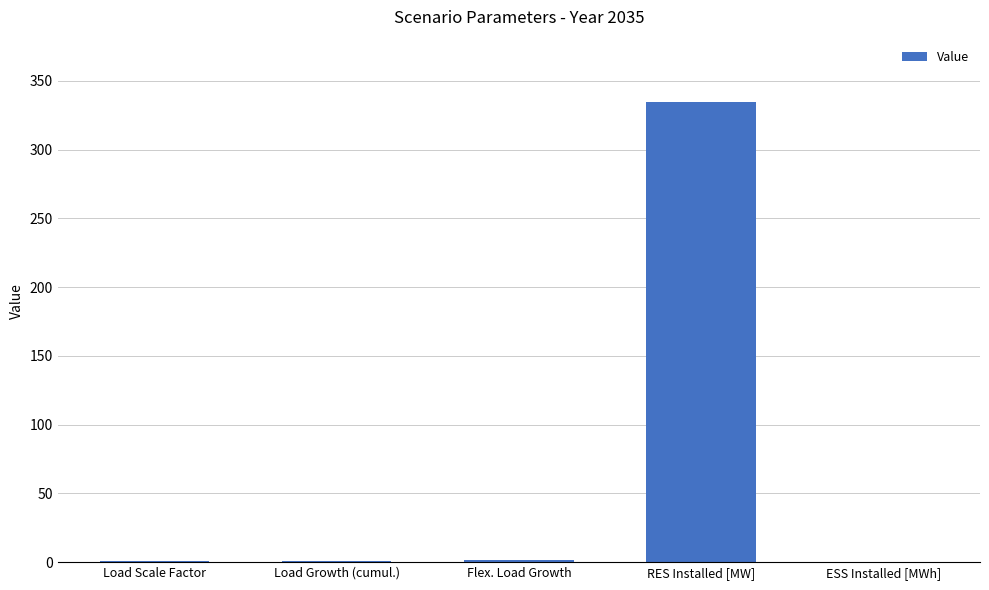

What is the sum of all values?

338.6